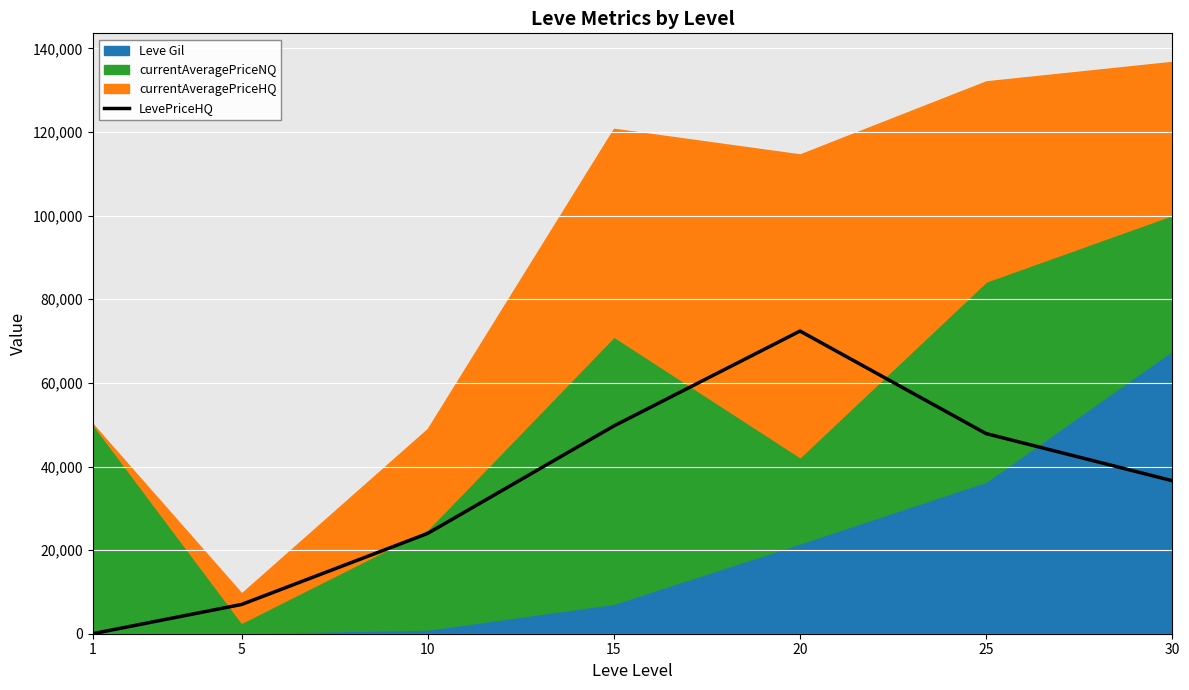

At which category does the data reach its first local peak?

20